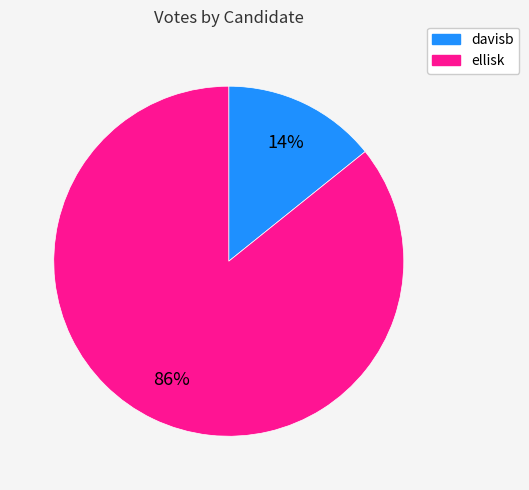

What is the ratio of the value at davisb to the value at ellisk?

0.2